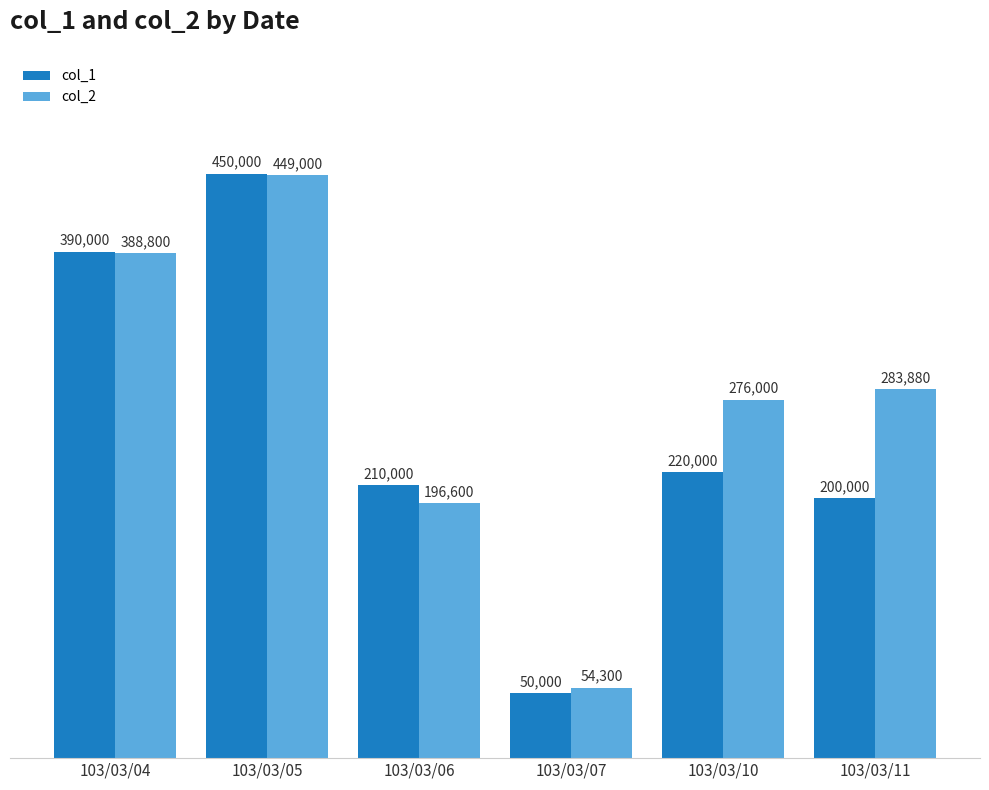

Is the value of col_1 at 103/03/05 greater than the value of col_2 at 103/03/06?

Yes